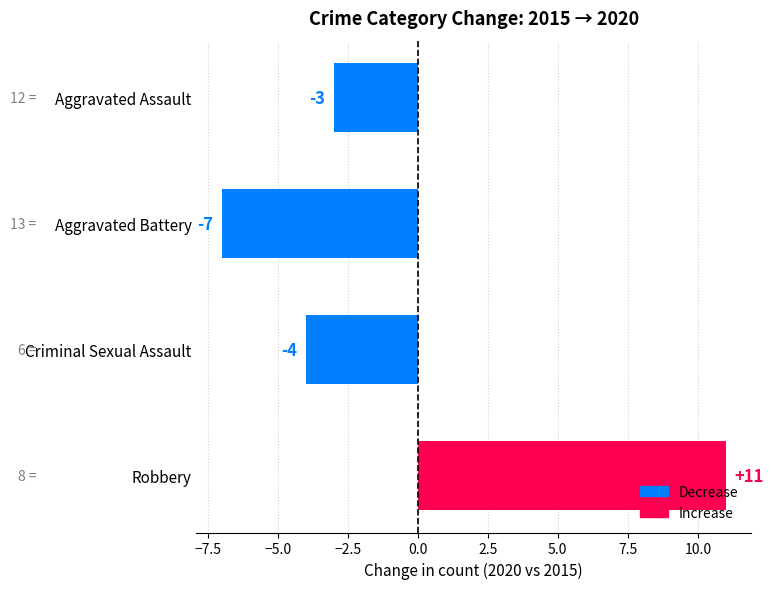

How many data points are above -3?

1